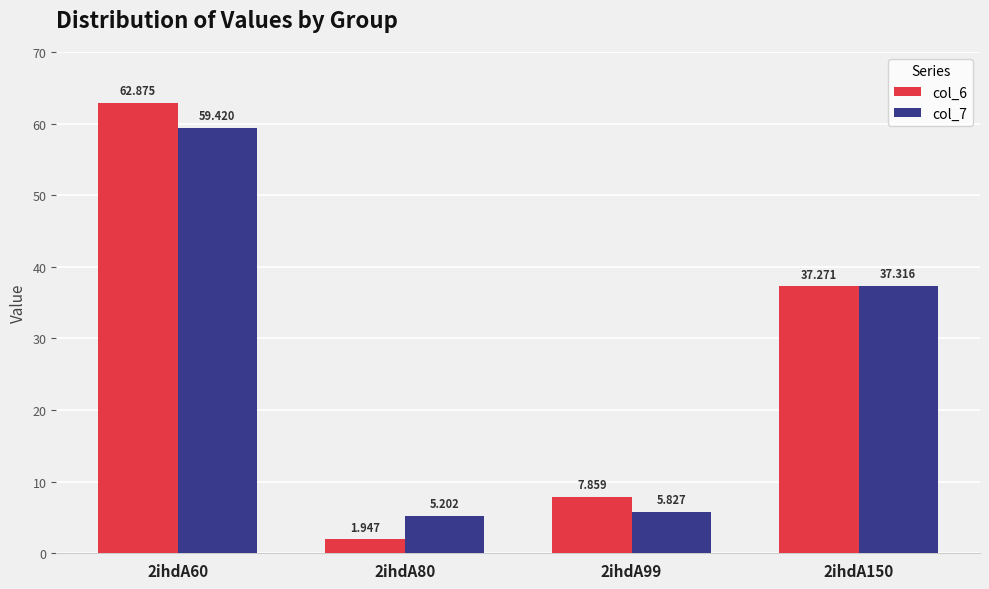

Is the value of col_7 at 2ihdA99 greater than the value of col_6 at 2ihdA60?

No